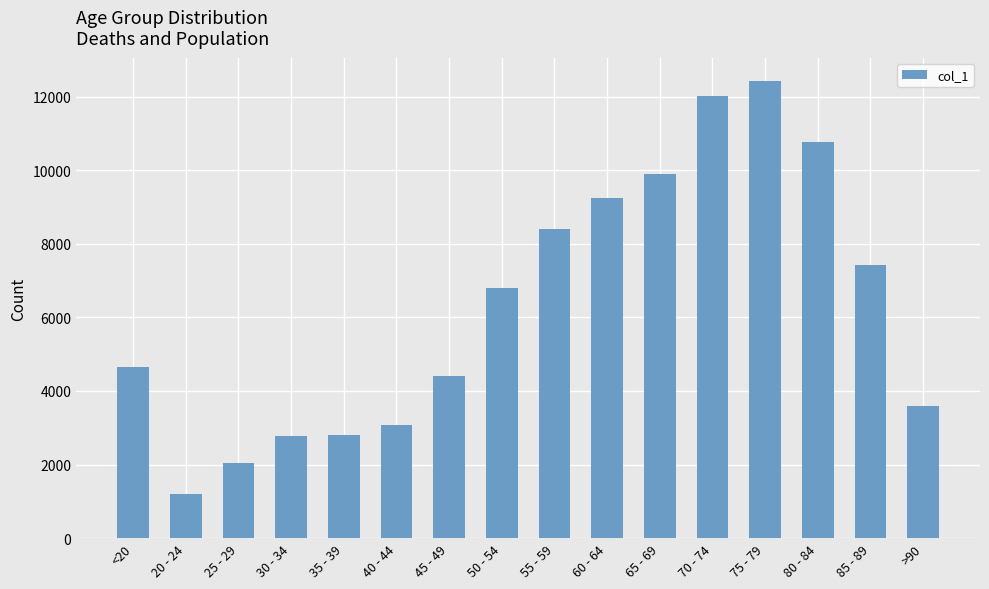

What value does the data have at 85 - 89, to the nearest 10?

7420